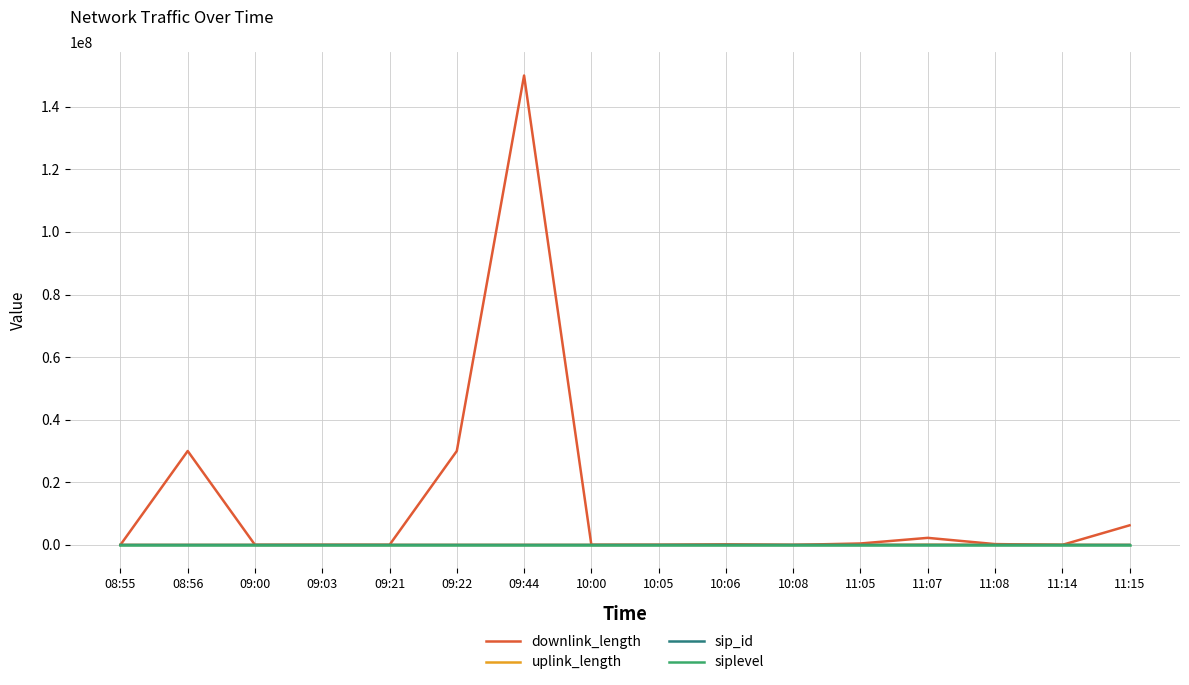

Which series has the widest spread of values?

downlink_length